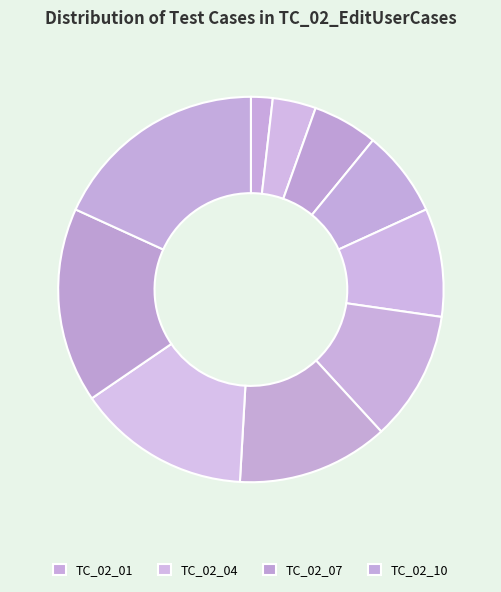

Count the number of slices in the pie.

10